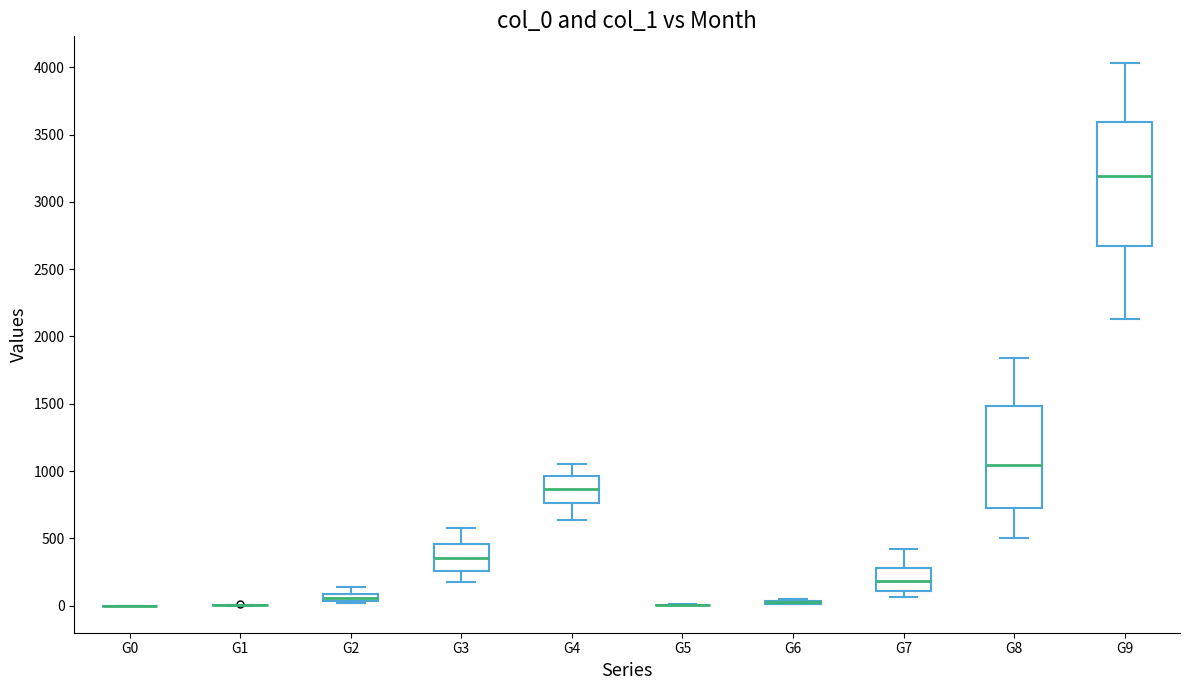

Which box is the tallest, from its lower edge to its upper edge?

G9